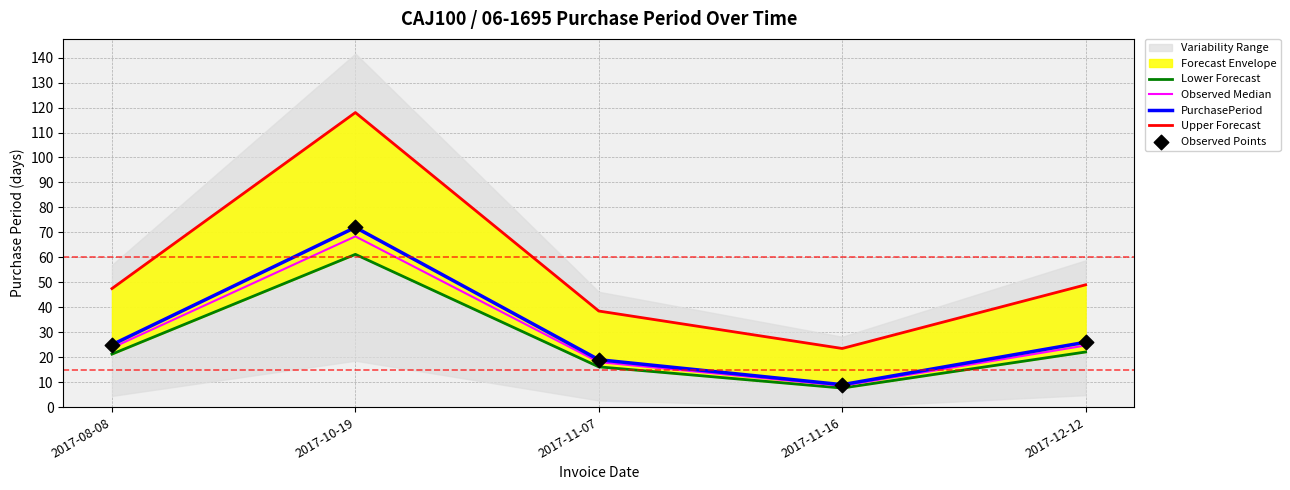

Which series contains the highest Y value?

Upper Forecast